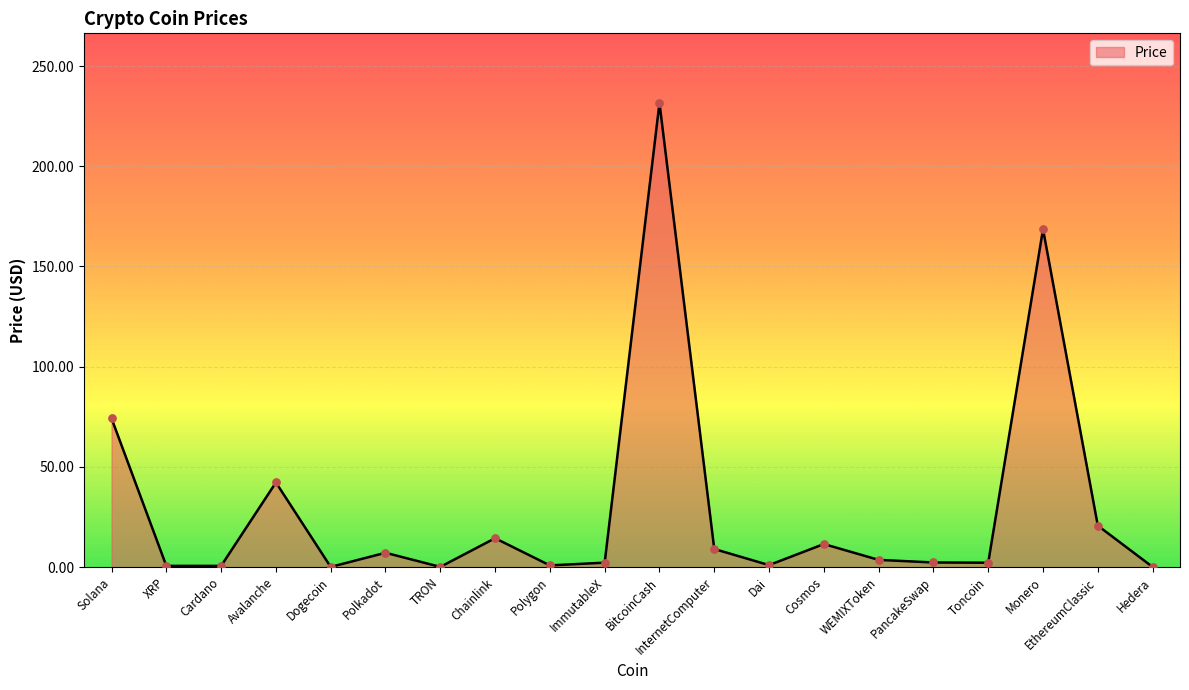

Which has a higher value, Chainlink or Cosmos?

Chainlink